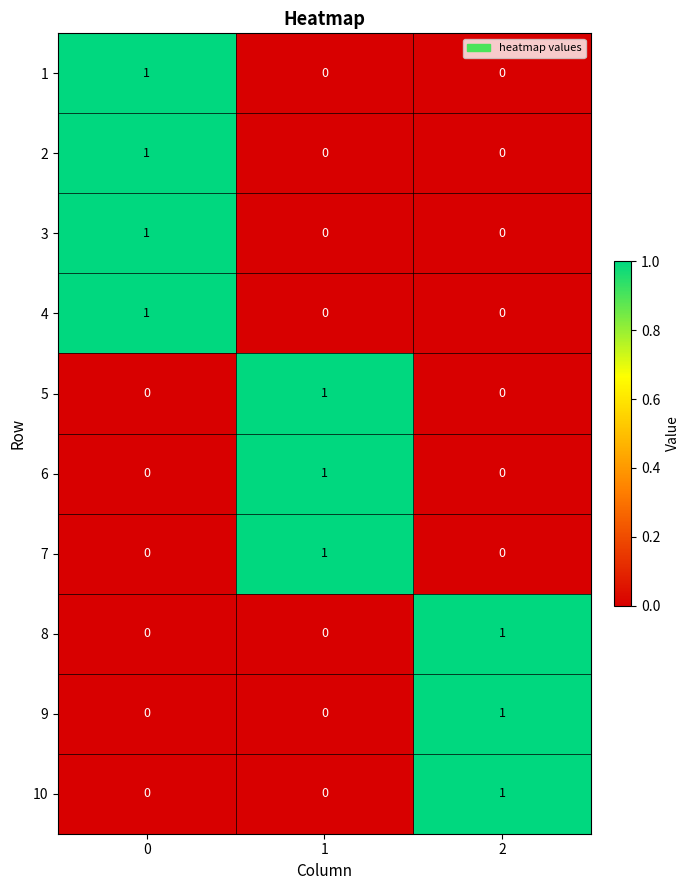

What is the total value across all series at 0?

4